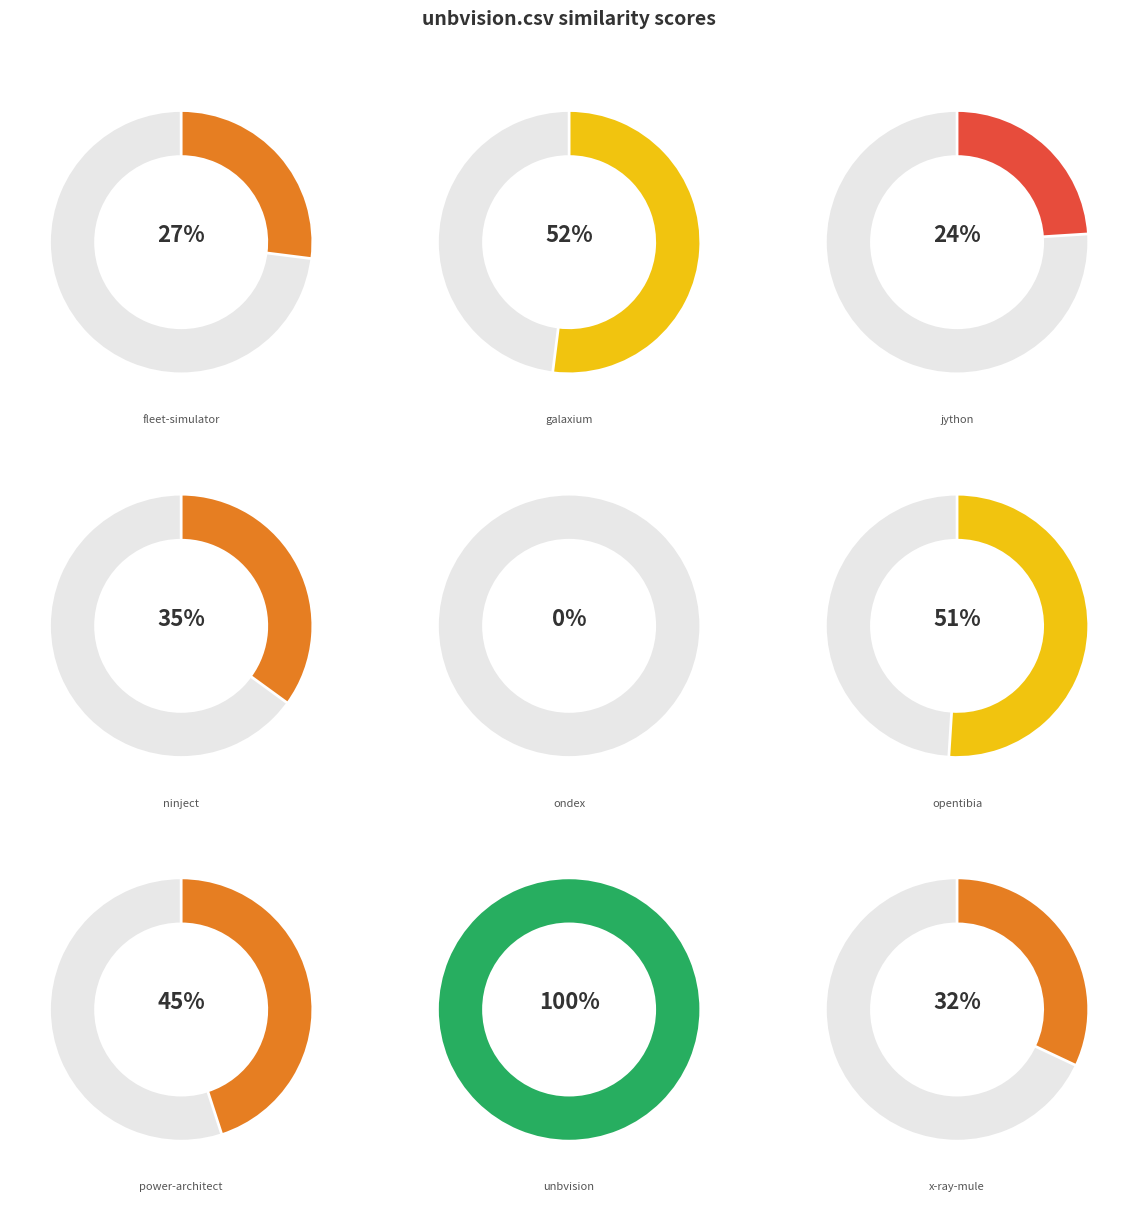

How many slices are in this pie chart?

9